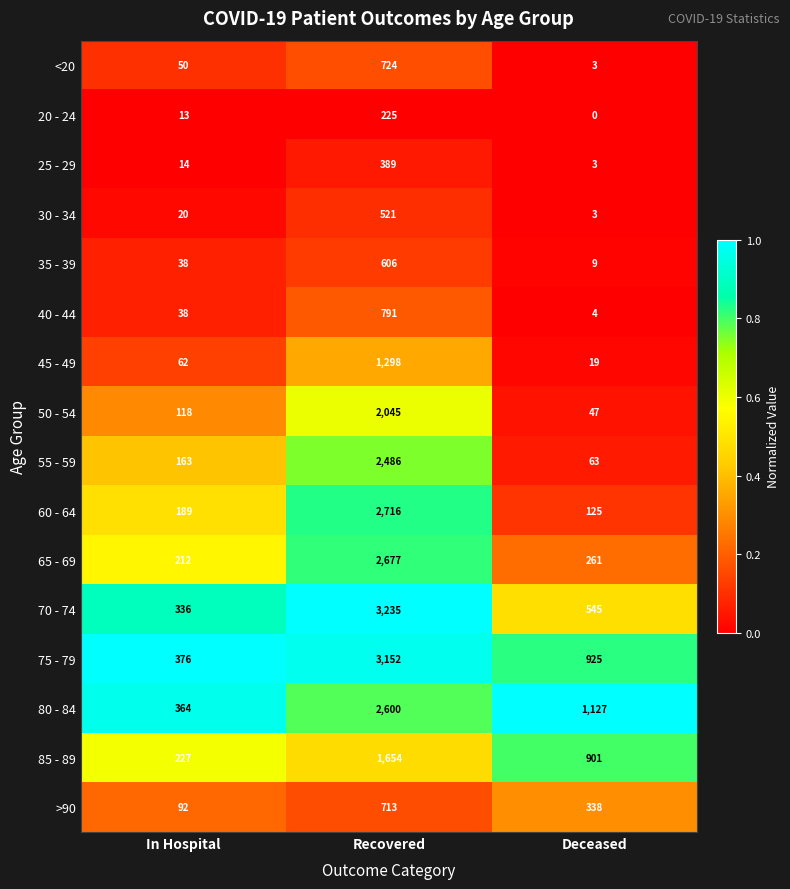

What is the average value of the 65 - 69 series?

1050